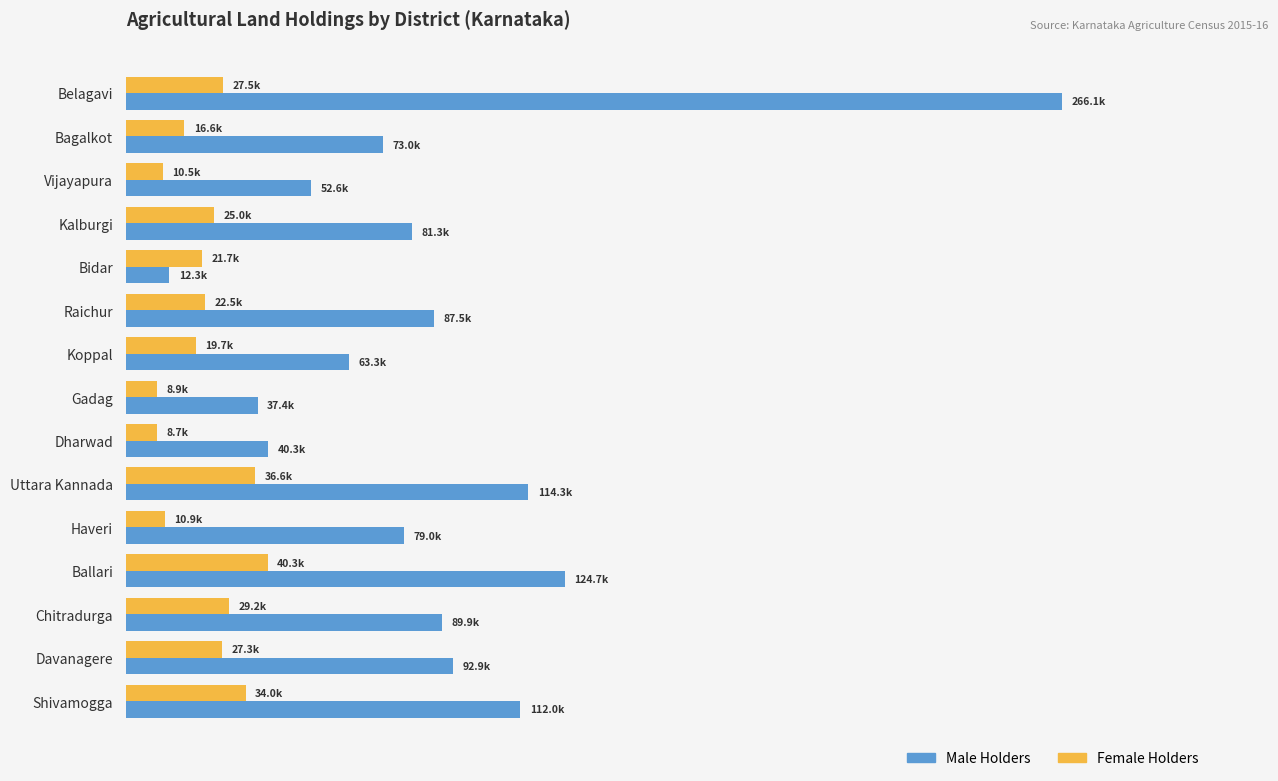

What position from the left is Ballari?

12